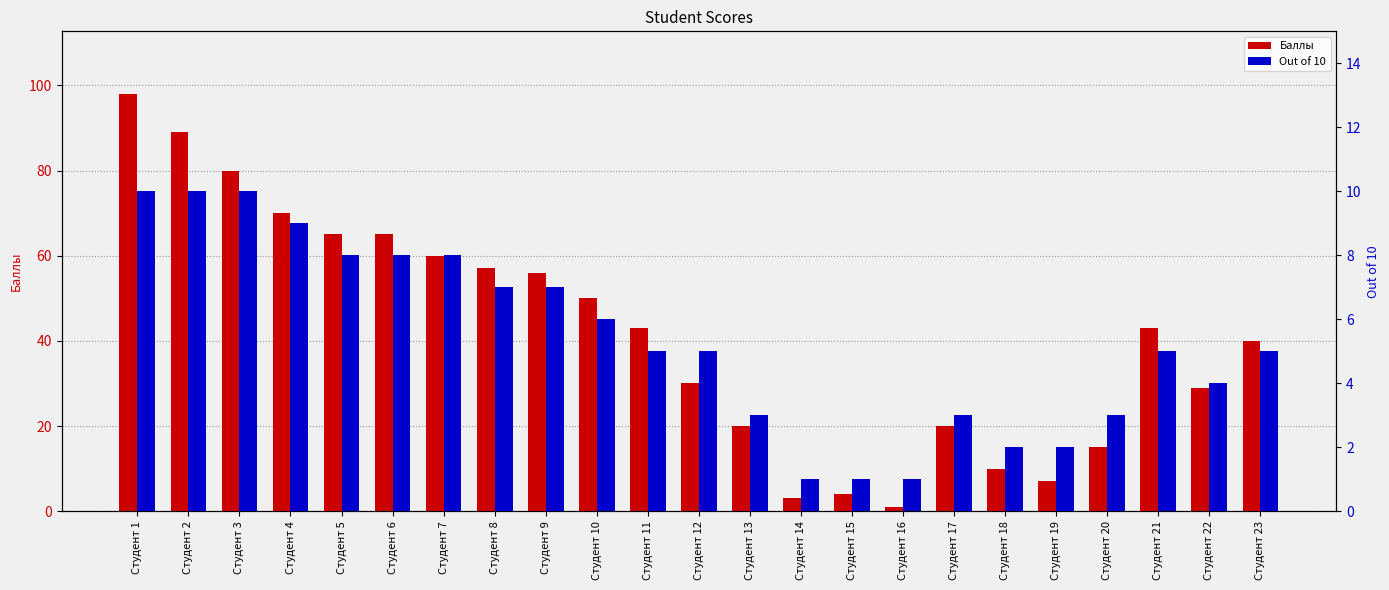

What is the difference between the highest and lowest values at Студент 2?

79